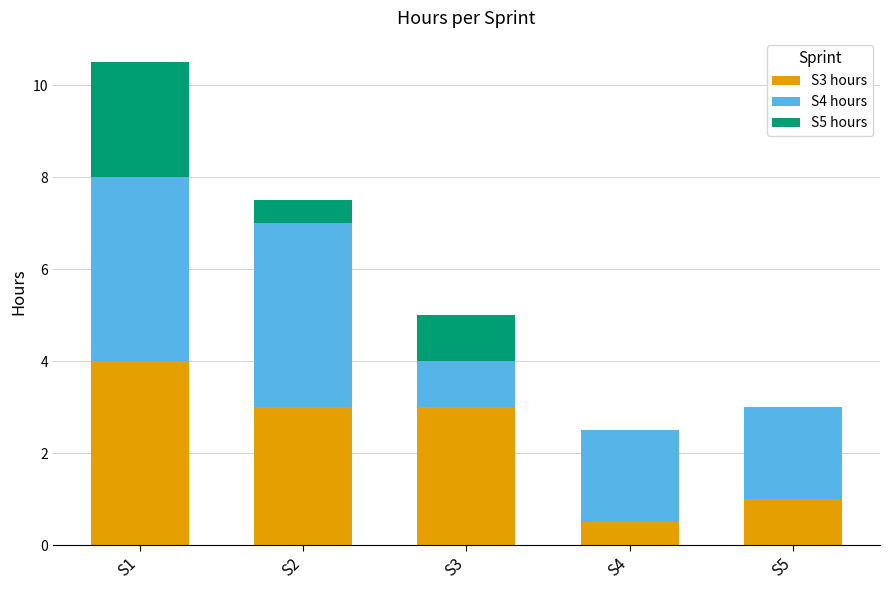

What are all the series names shown in the legend?

S3 hours, S4 hours, S5 hours